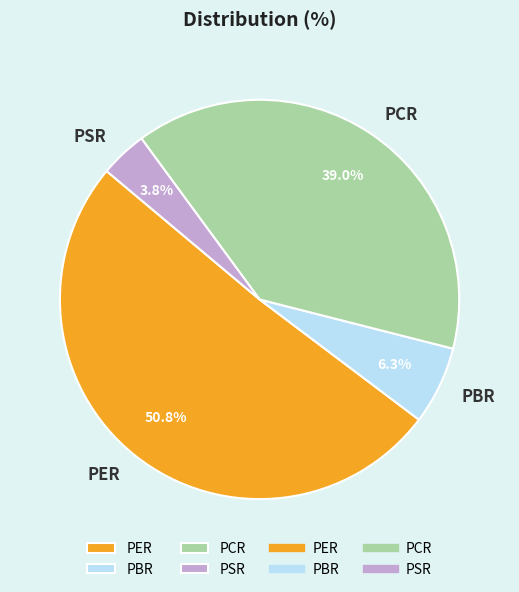

What portion of the pie excludes PSR?

96.2%